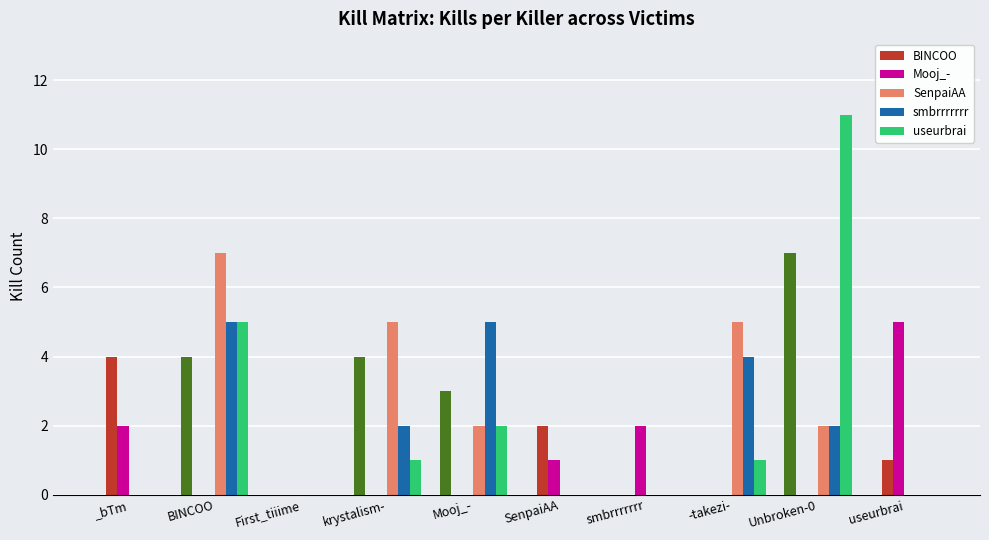

How many positive values does the BINCOO series have?

3